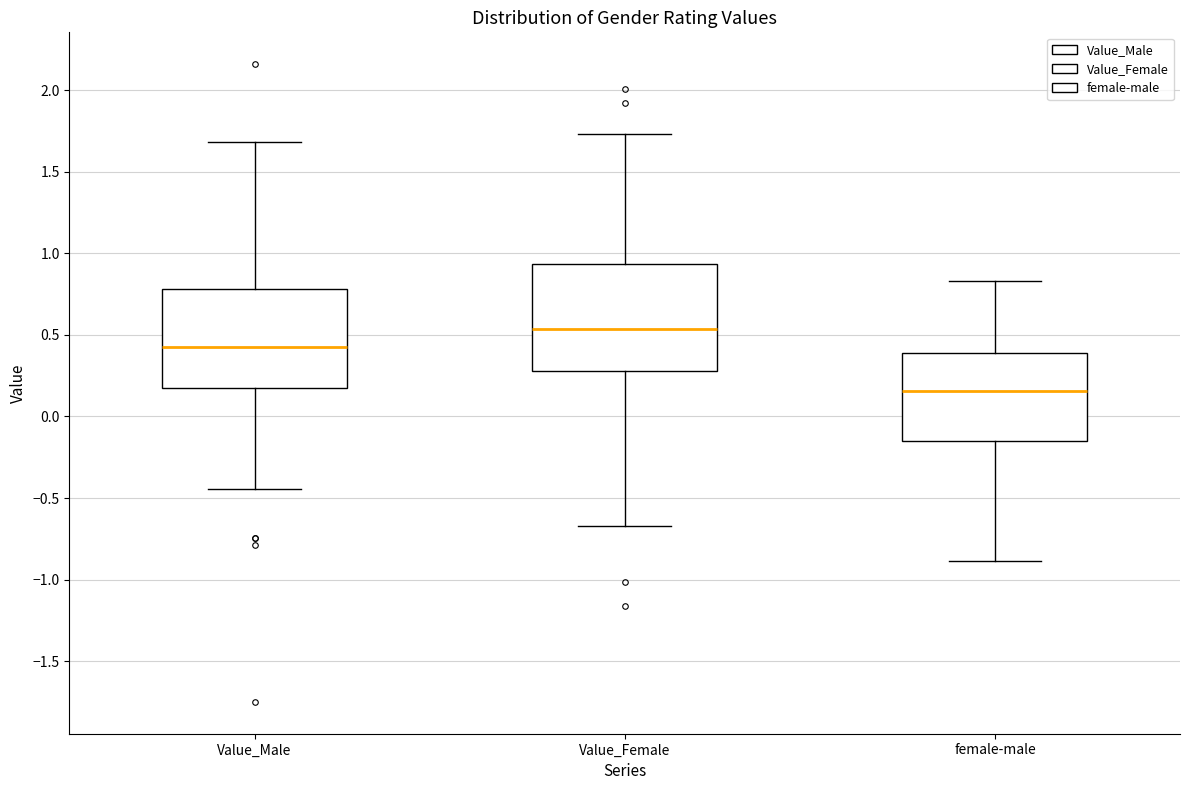

Comparing the boxes themselves (not the whiskers), which one is the tallest?

Value_Female